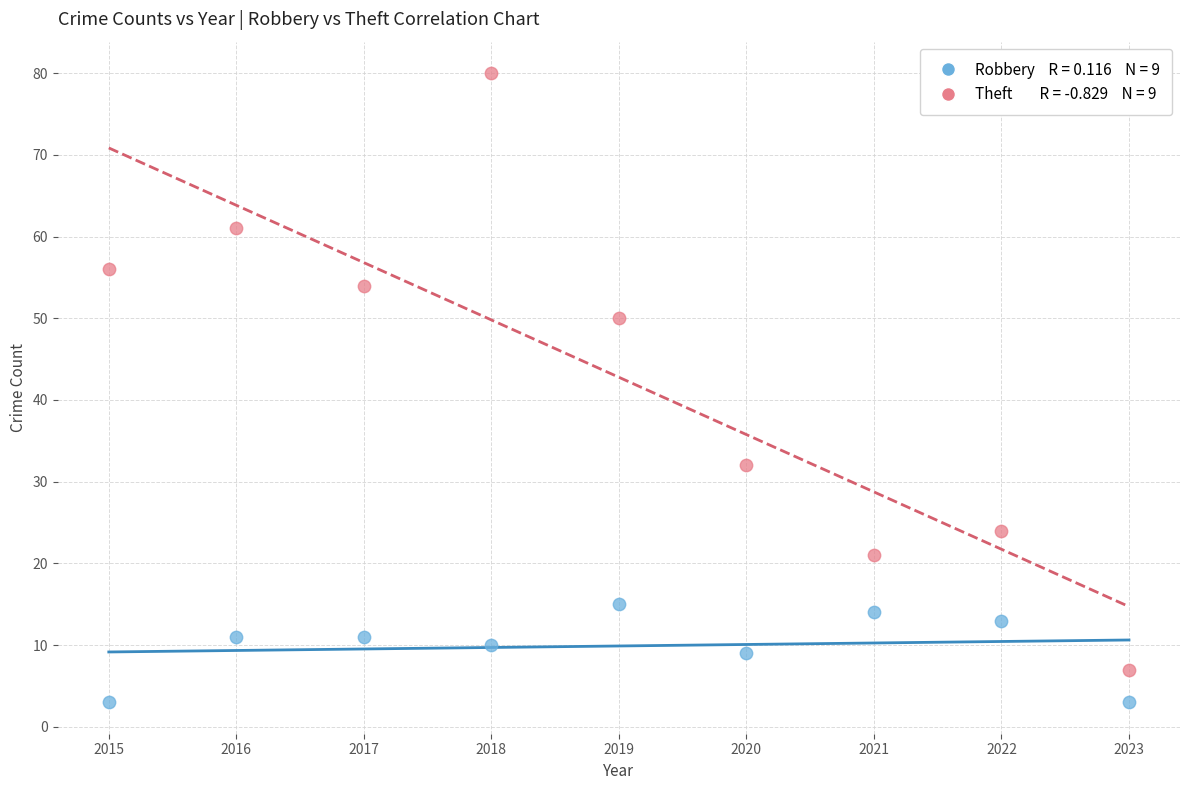

Across all data points, what is the range of Y values (max minus min)?

77